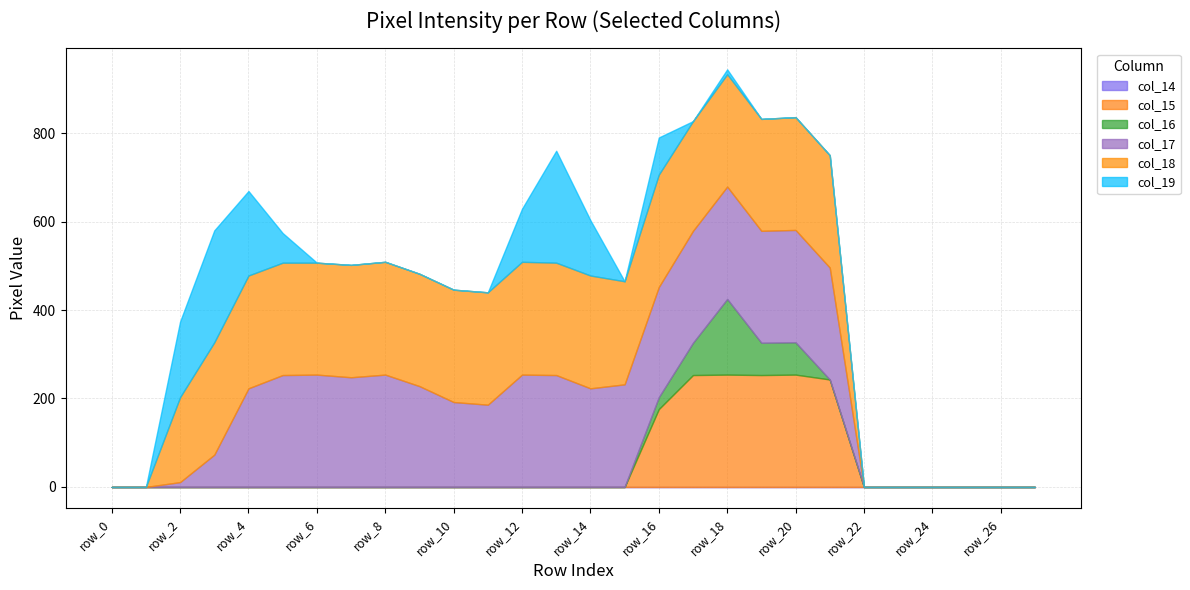

At which category does col_19 reach its first local peak?

row_3